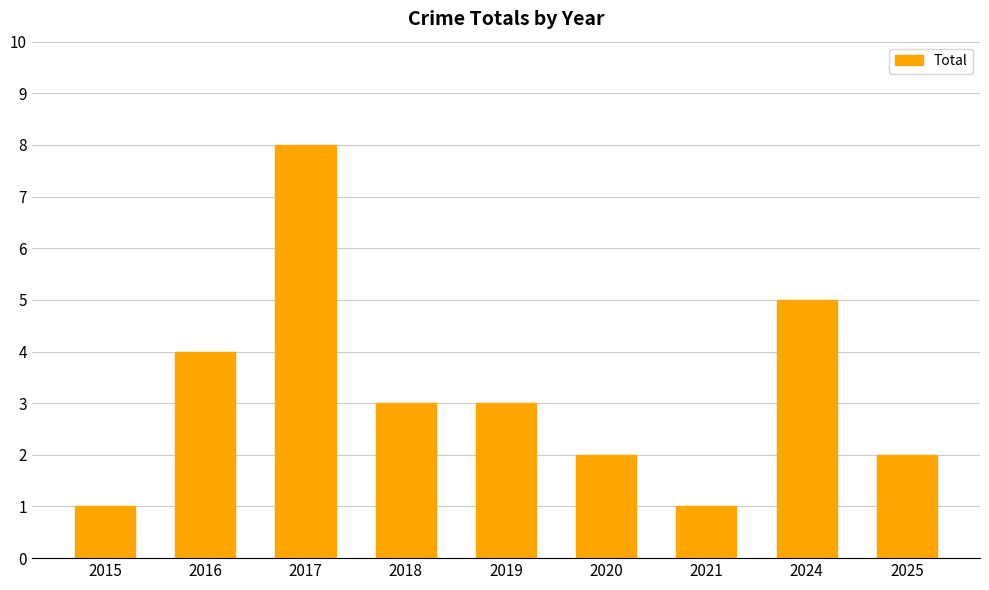

Where is the data nearest to the value 4?

2016